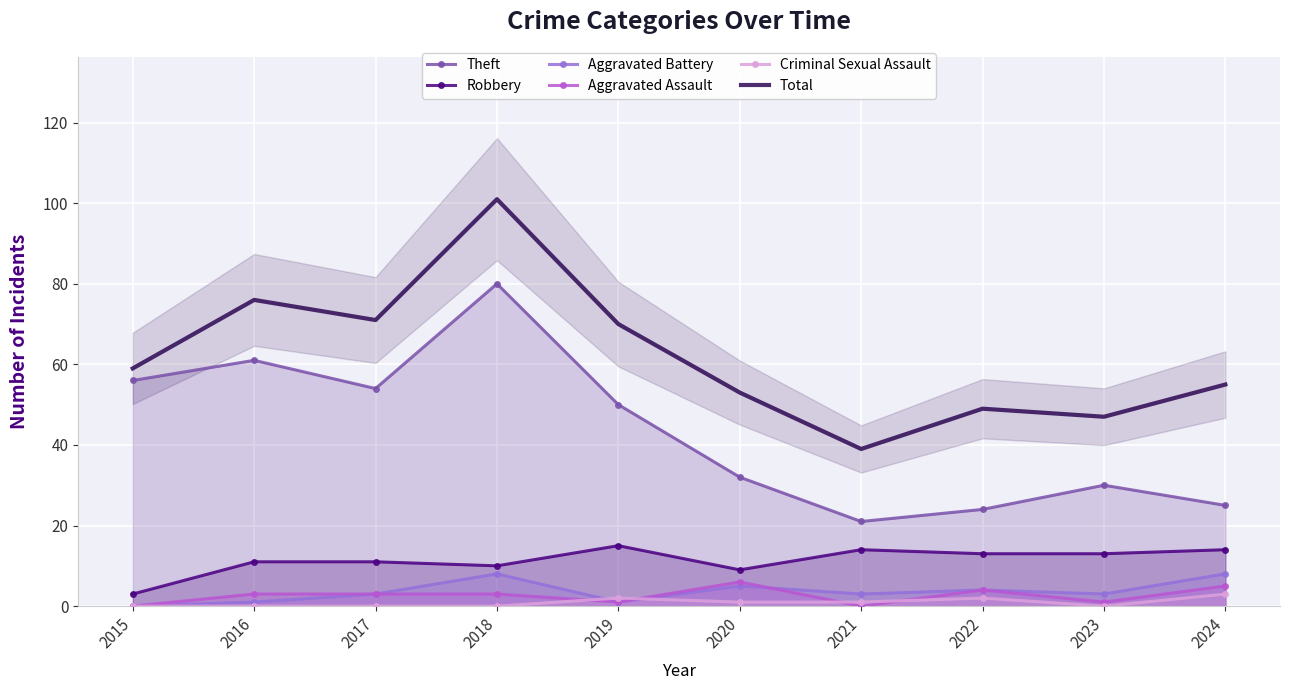

Which series has the largest range (max minus min)?

Total